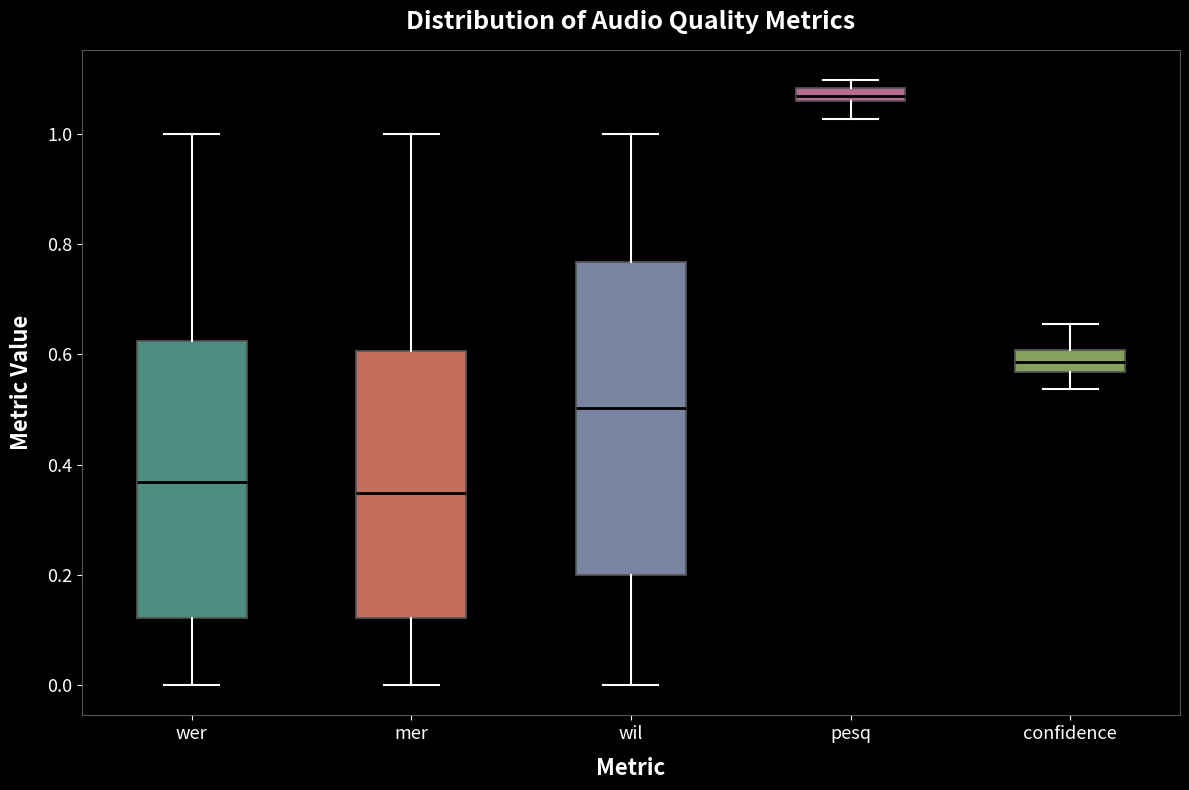

Where does the lower whisker of the box for confidence end on the y-axis? The values are not printed on the chart, so give them approximately, as read against the axis.

0.54